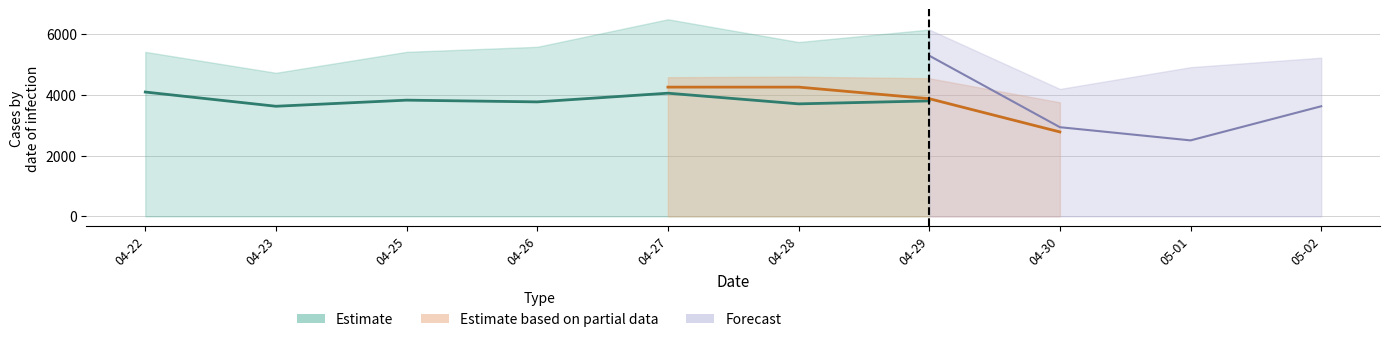

The value of 04-23_A at 05-02 is -26. True or false?

False